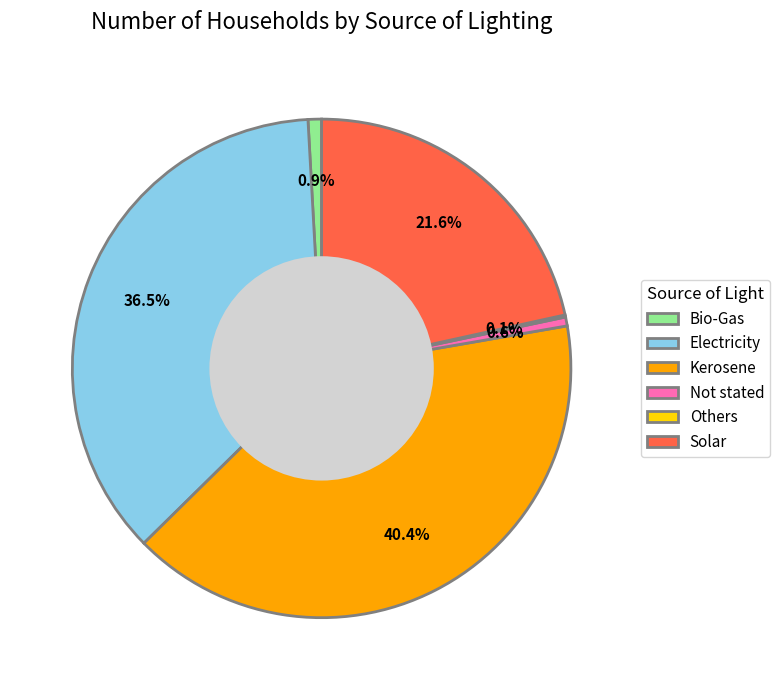

Is there a majority slice in this chart?

No